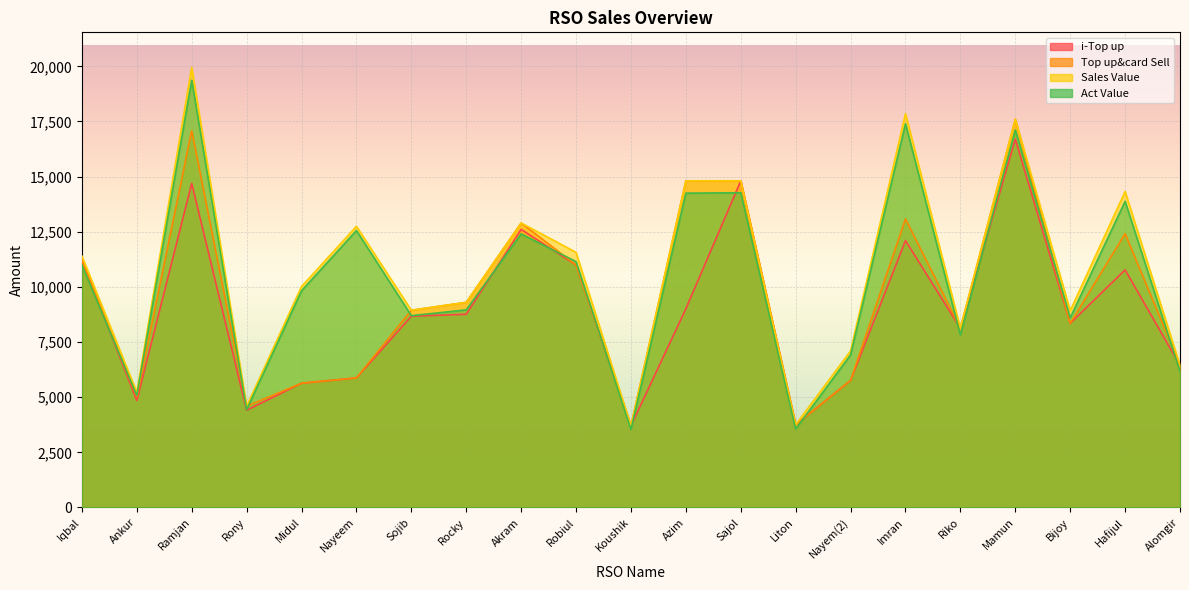

What is the label of the 4th point from the right?

Mamun